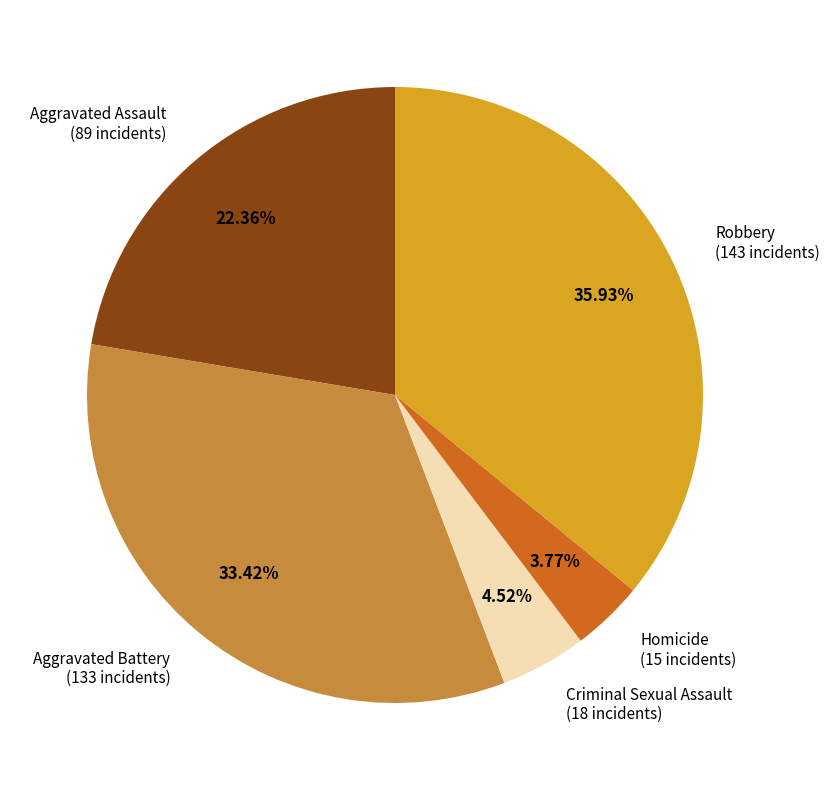

How much of the chart is everything except Criminal Sexual Assault?

95.5%